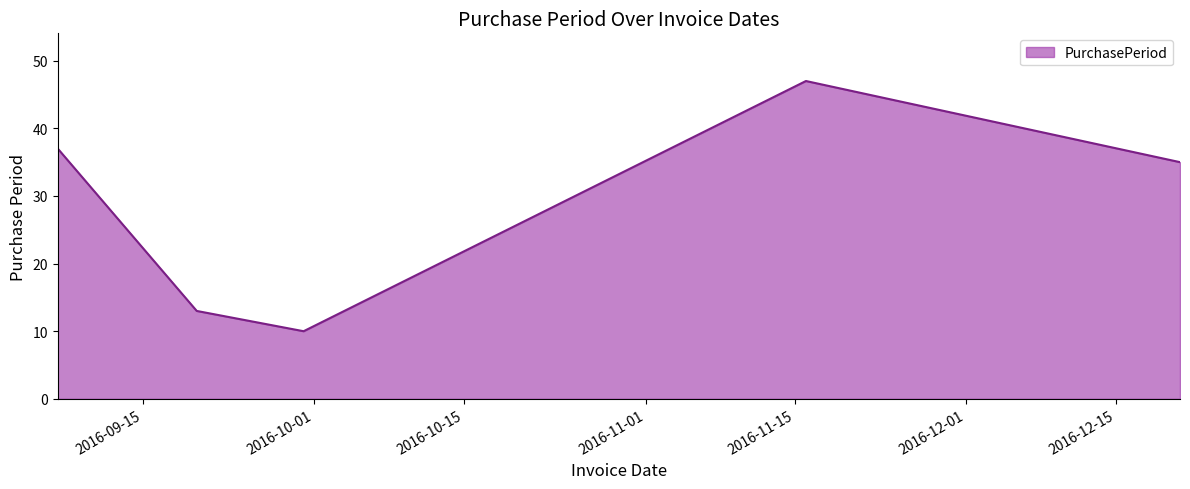

What is the average value?

28